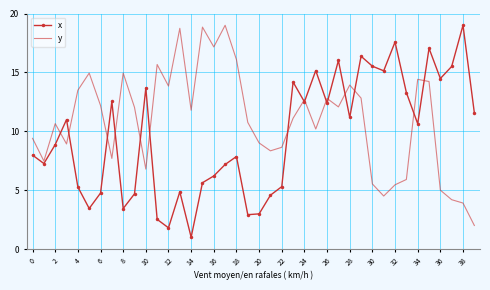

What is the sum of all x values?

383.2